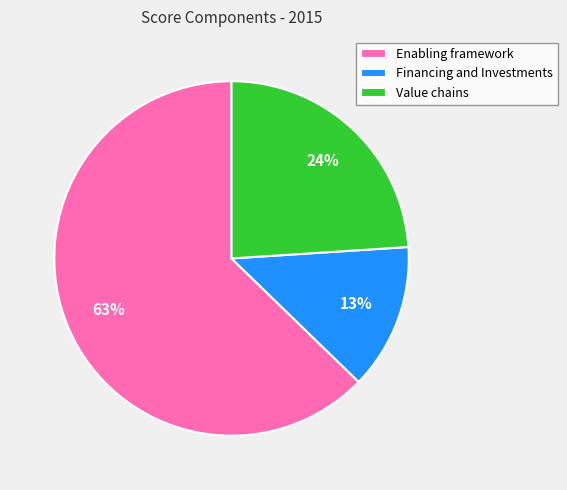

To the nearest percent, what is the average slice percentage?

33%